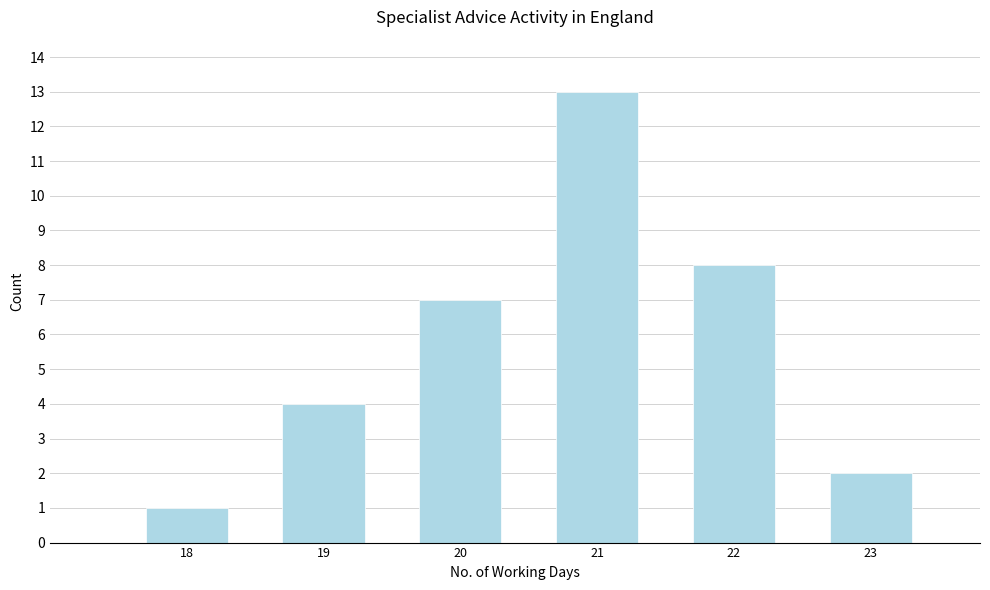

Reading left to right, extract all data points from this chart.

18=1	19=4	20=7	21=13	22=8	23=2